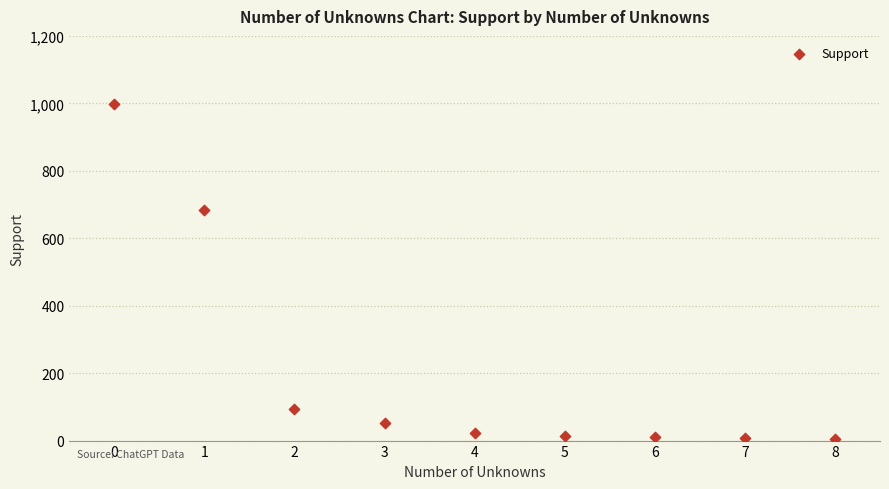

What is the average Y value?

210